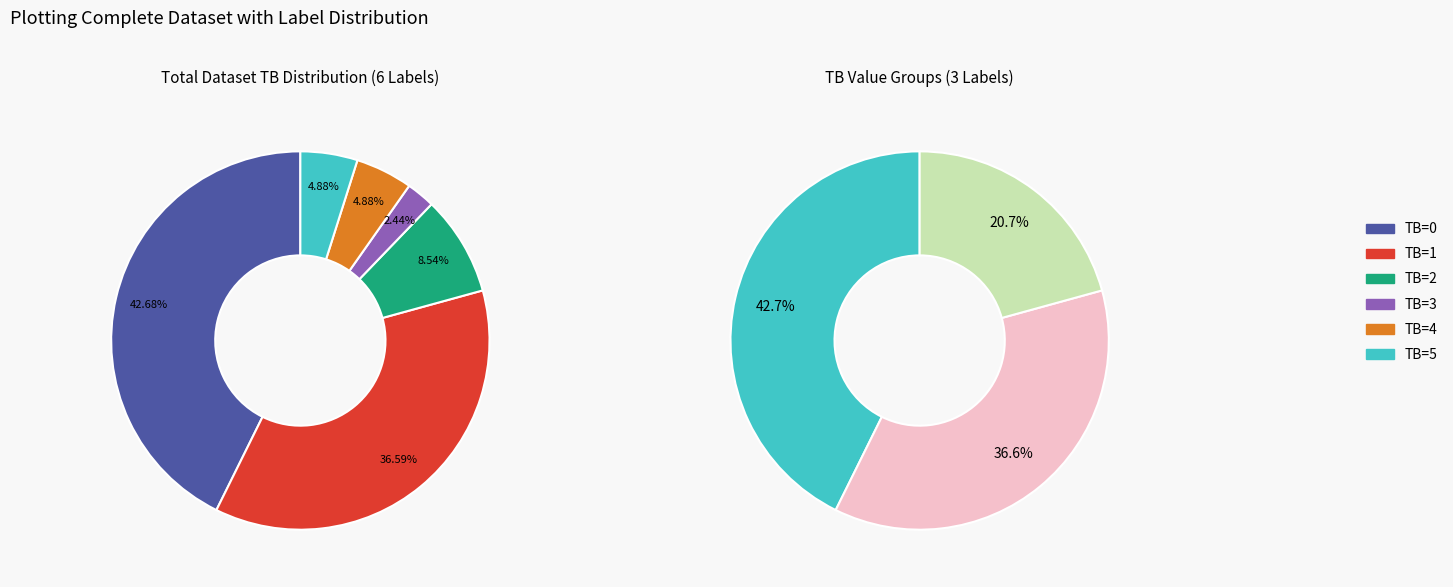

The TB=1 slice represents 37% of the pie. True or false?

True